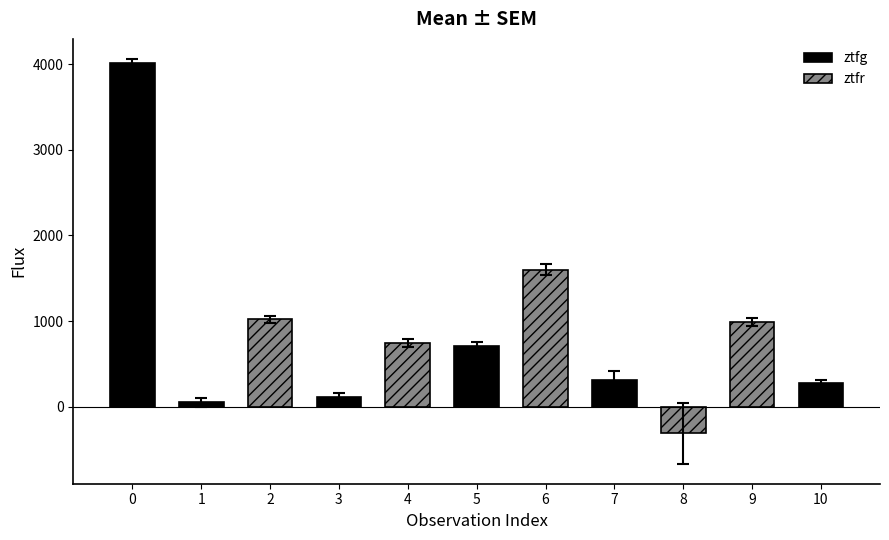

How many values are above zero?

10